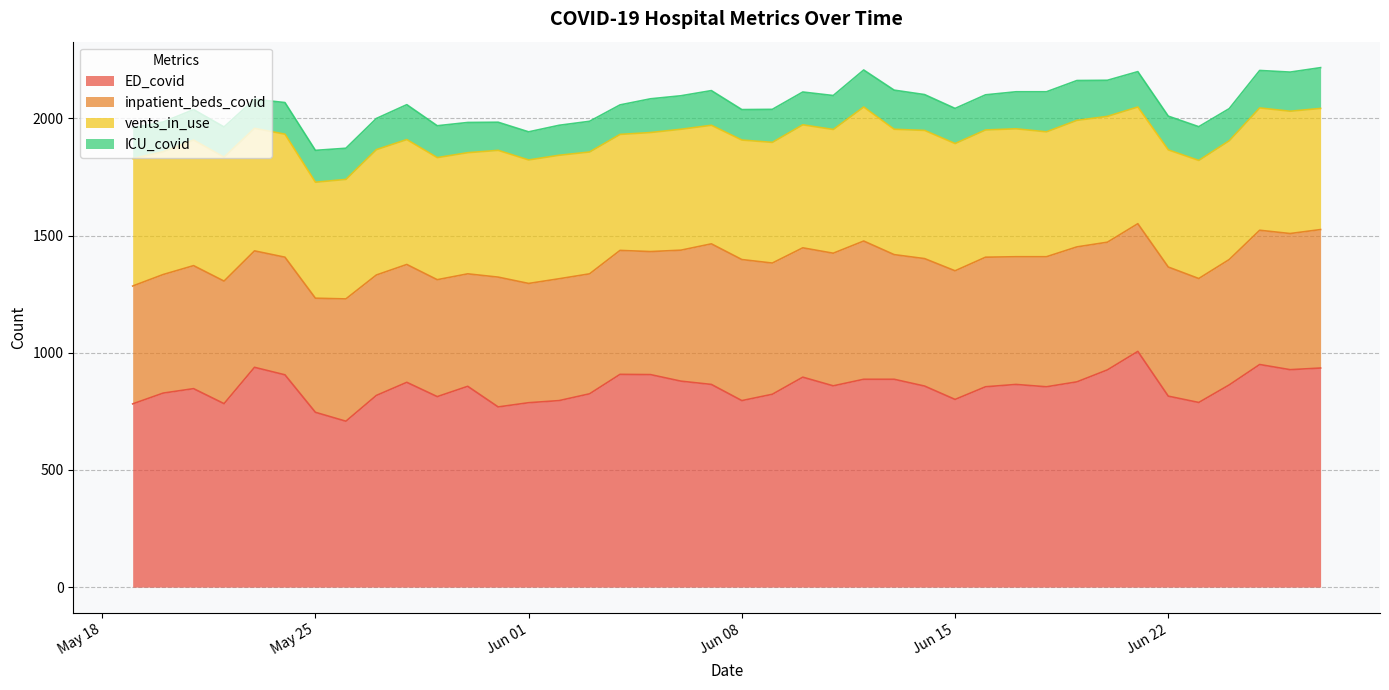

The value of ED_covid at 2021-06-06 is 879. True or false?

True